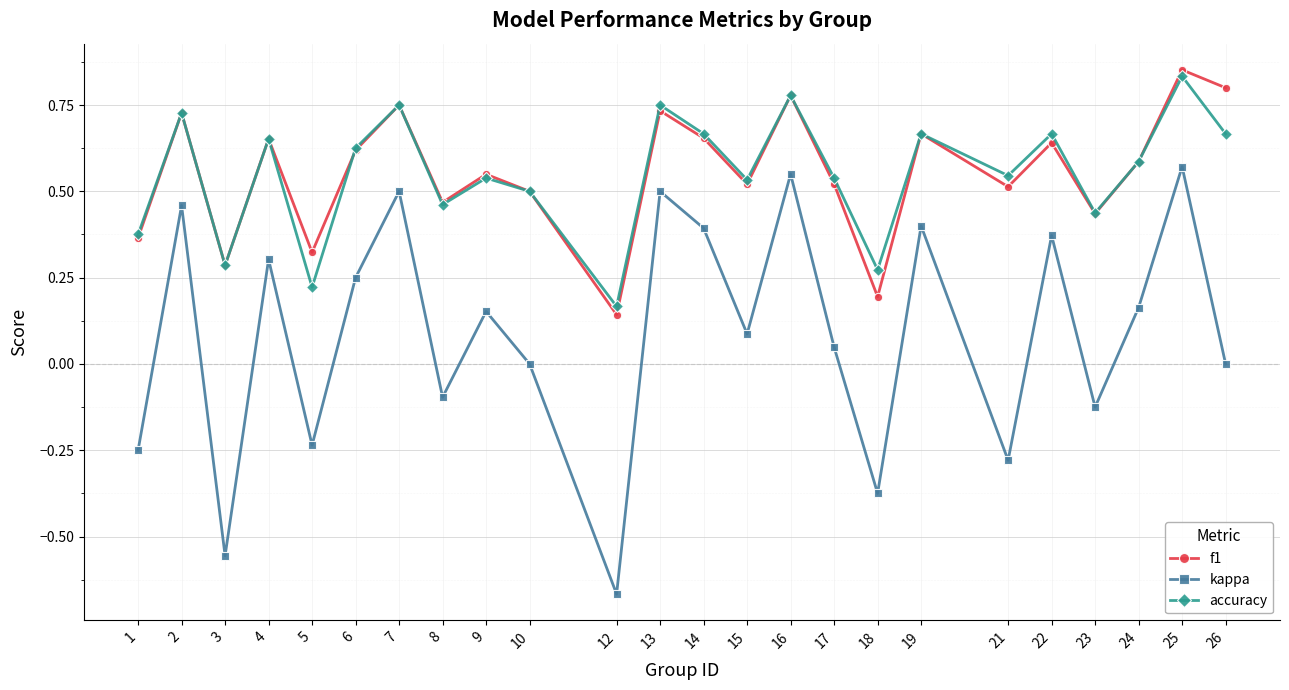

How many data points does each series have?

24